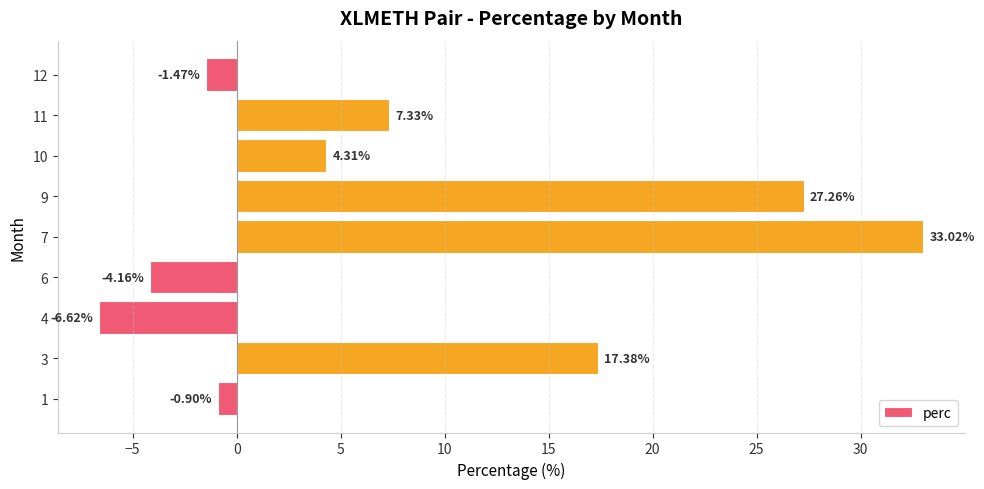

How many negative values are there?

4